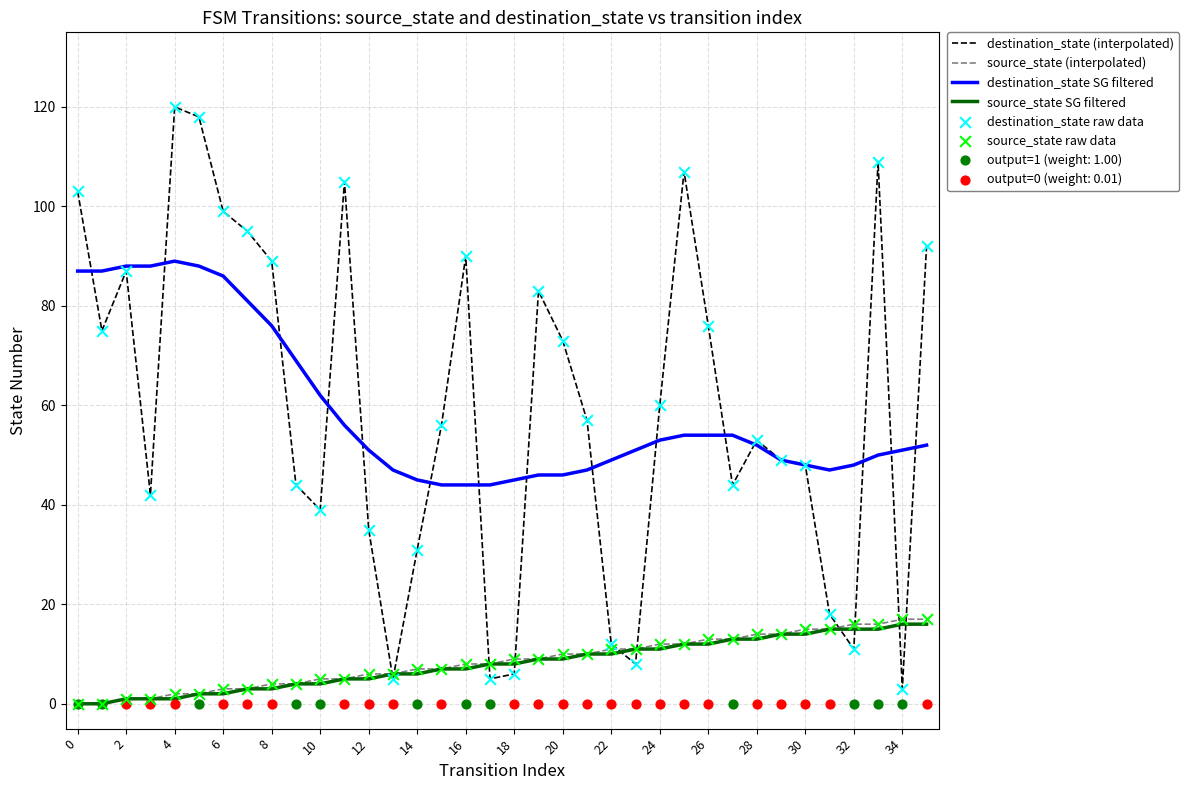

Which series reaches the maximum Y coordinate?

destination_state (interpolated)